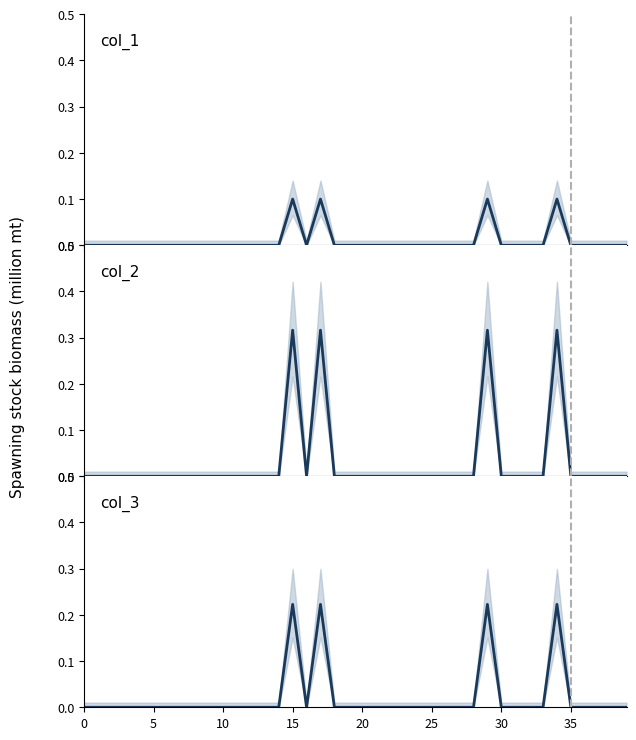

At which category is the sum across all series the highest?

15